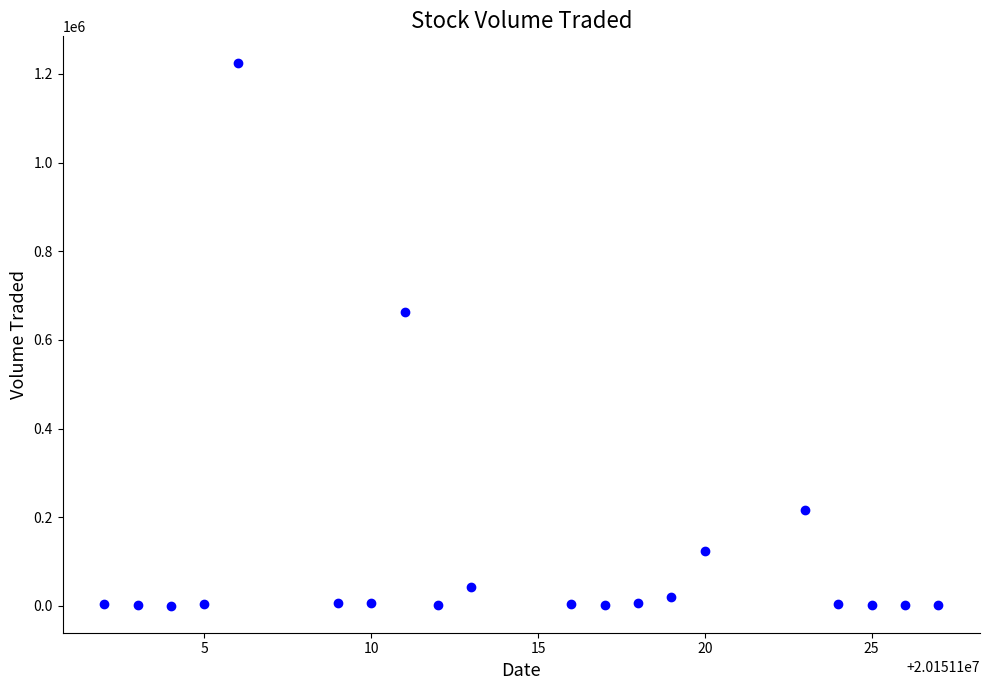

What is the range of Y values (max minus min)?

1223000